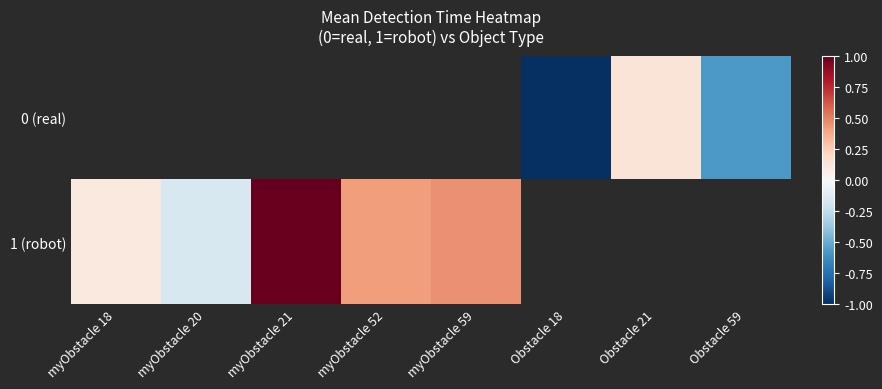

What is the sum of the 1 (robot) values at myObstacle 18 and myObstacle 21?

1.1